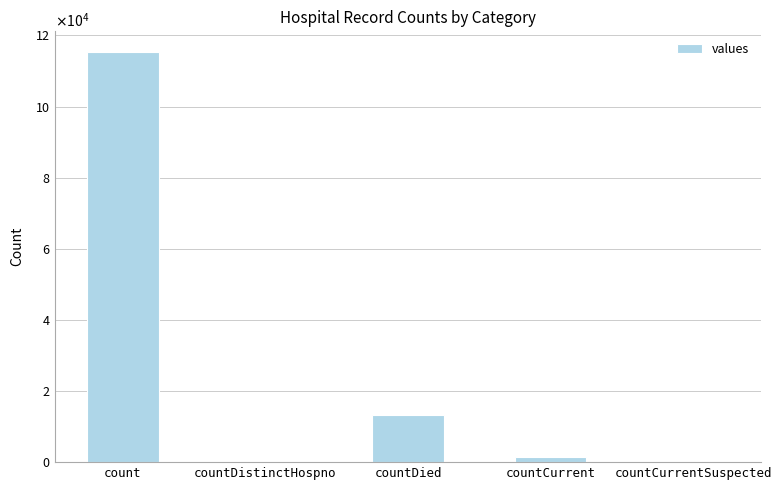

What is the sum of all values?

130105